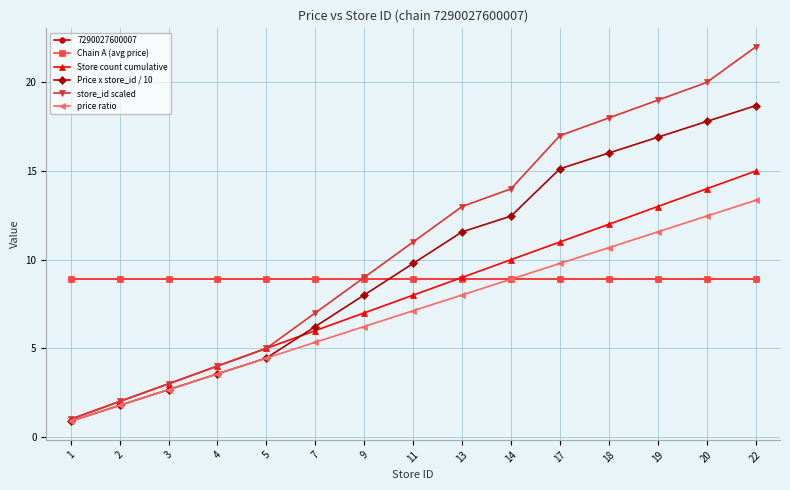

What is the average value of the Chain A (avg price) series?

8.9